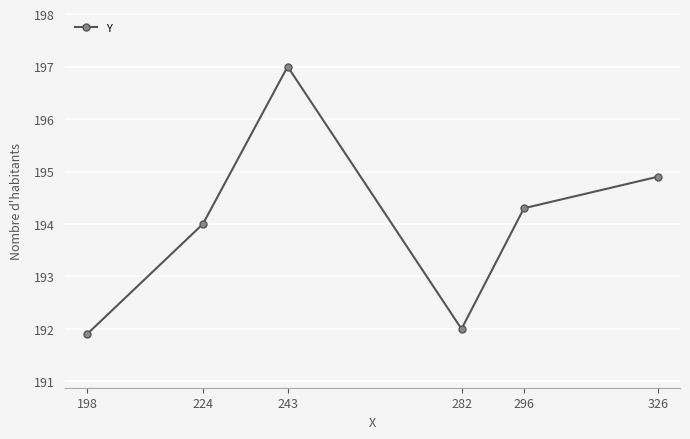

How many points are lower than both their immediate neighbors (excluding endpoints)?

1